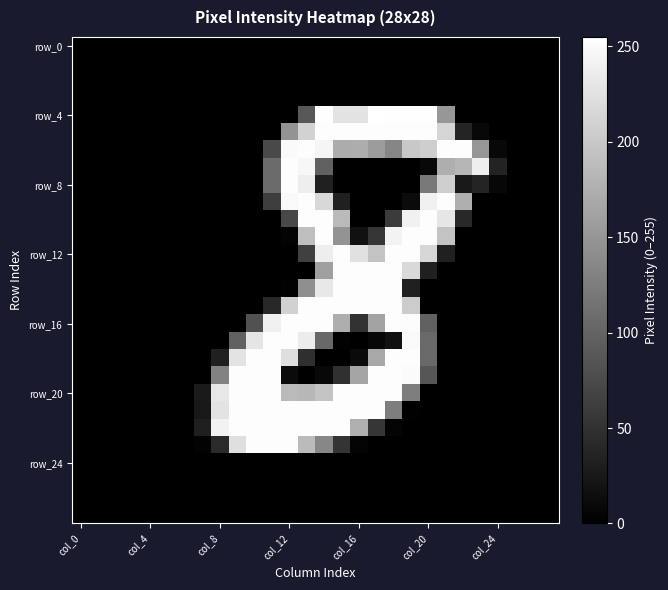

Which category has the highest value across all series?

17